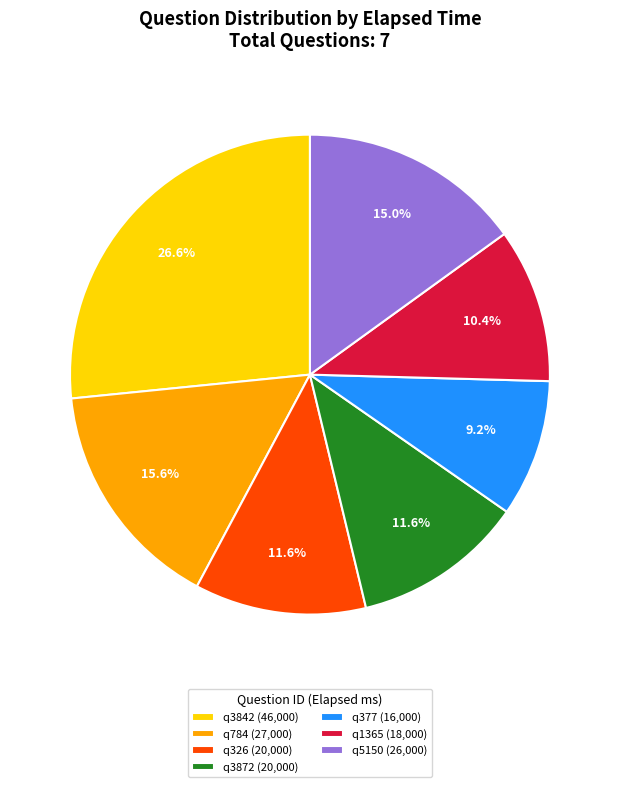

Do q3842 and q784 together represent more than half of the pie?

No